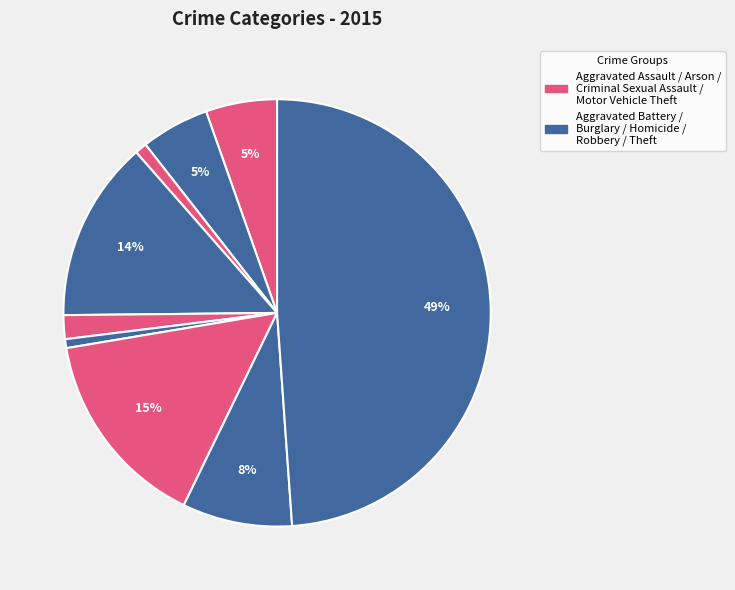

Count the number of slices in the pie.

9